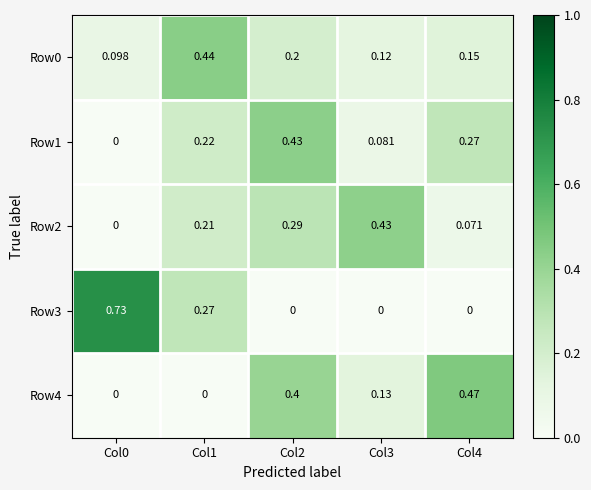

Is the value of Row3 at Col1 greater than the value of Row4 at Col0?

Yes